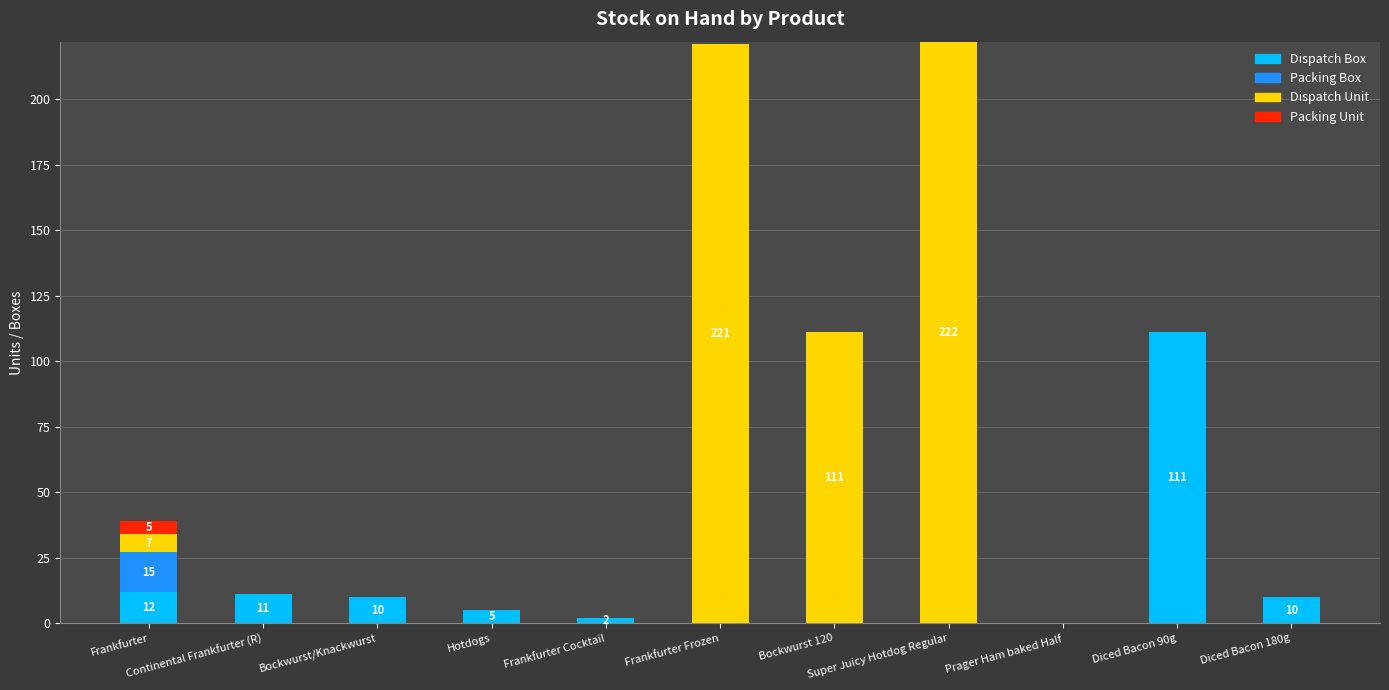

What is the maximum value for Dispatch Box?

111